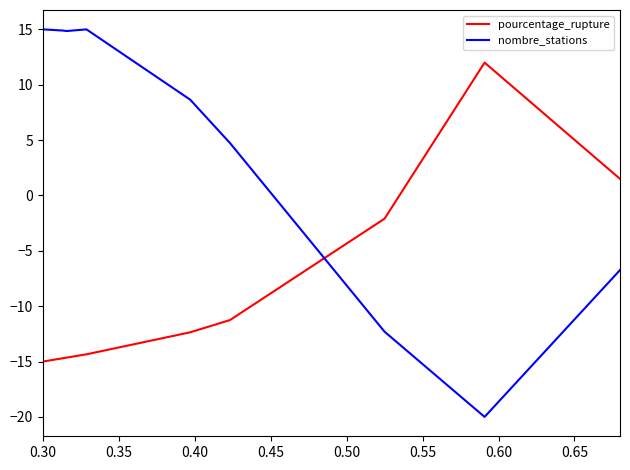

Which series has the largest range (max minus min)?

nombre_stations